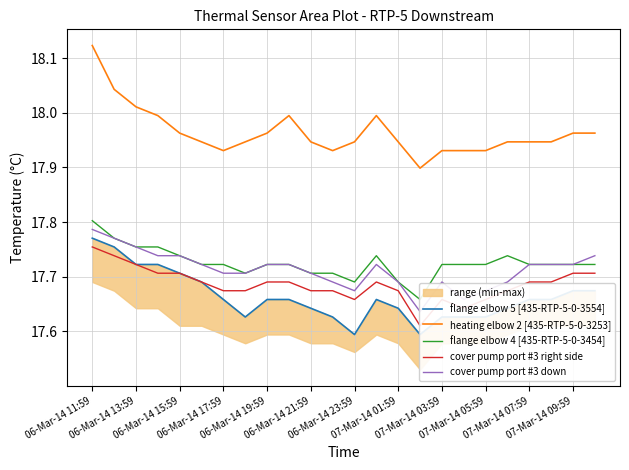

Does the chart have visible grid lines?

Yes